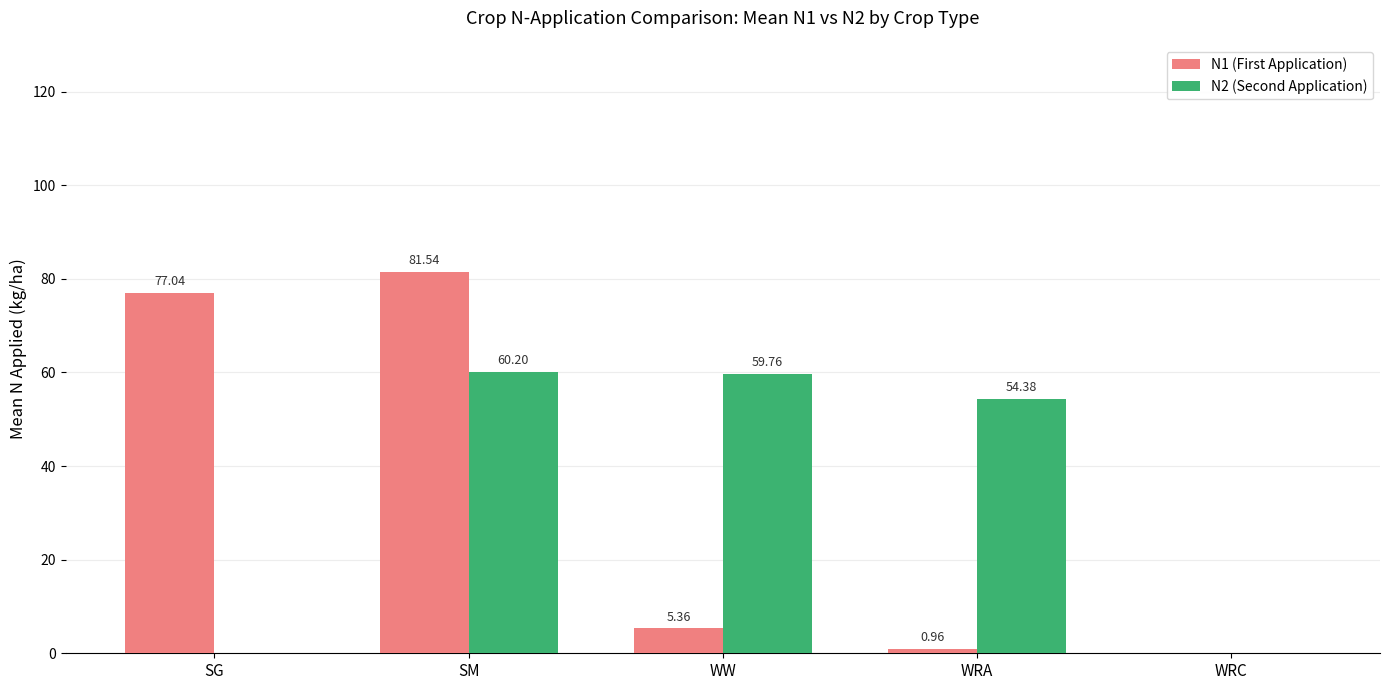

How many data points in N1 (First Application) are above 5?

3